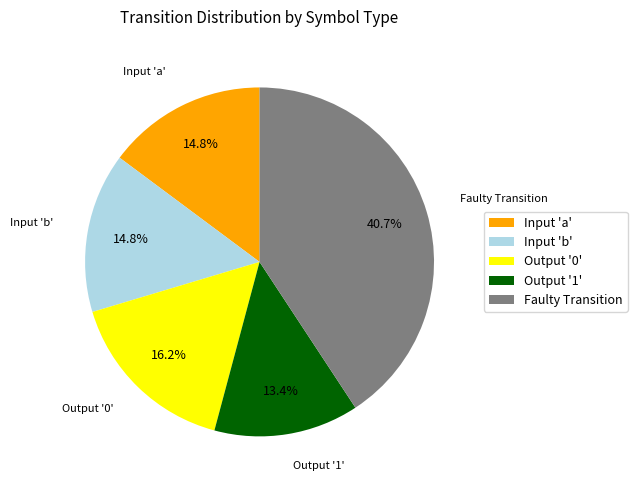

How much of the chart is everything except Output '0'?

83.8%